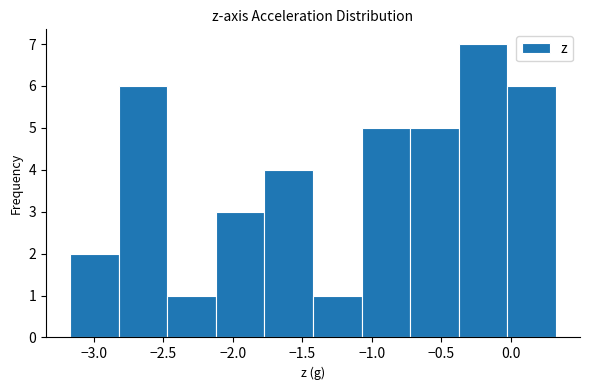

How tall is the bar that spans -2.45 to -2.10 on the x-axis? Neither the bar edges nor the heights are printed on the chart, so give them approximately, as read against the axes.

1